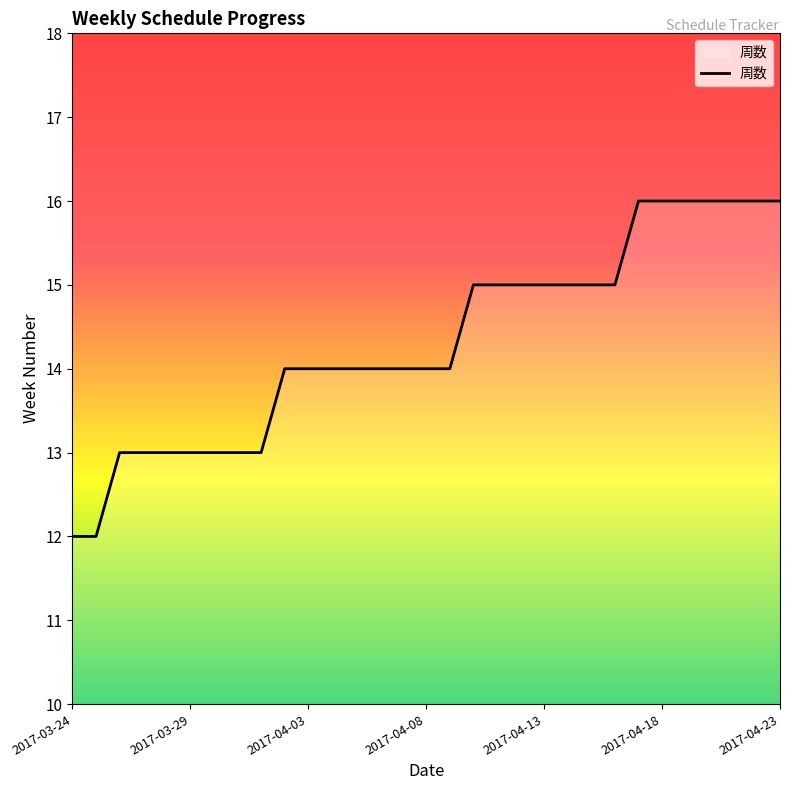

What is the maximum value shown in the chart?

16